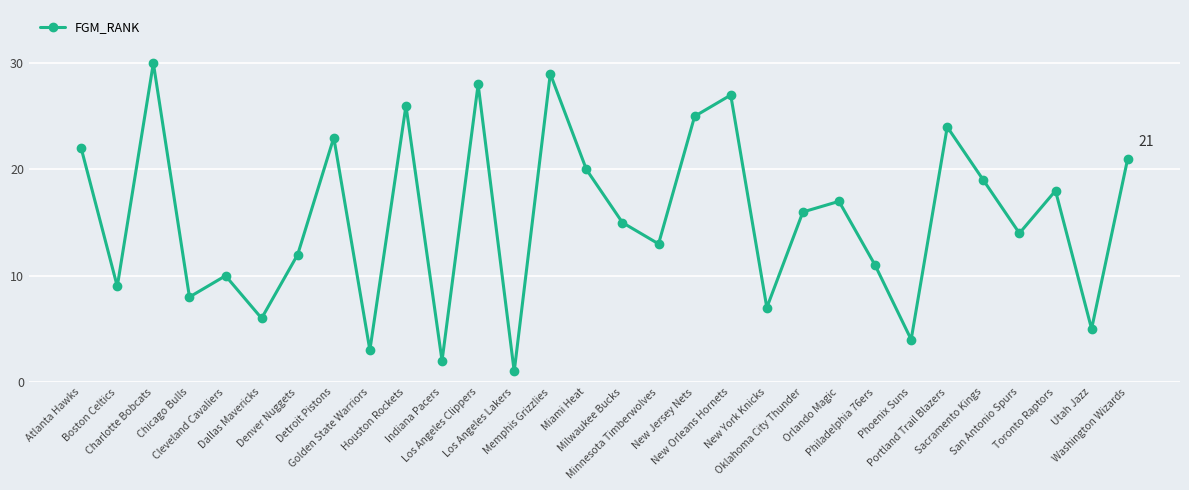

What is the maximum value shown in the chart?

30